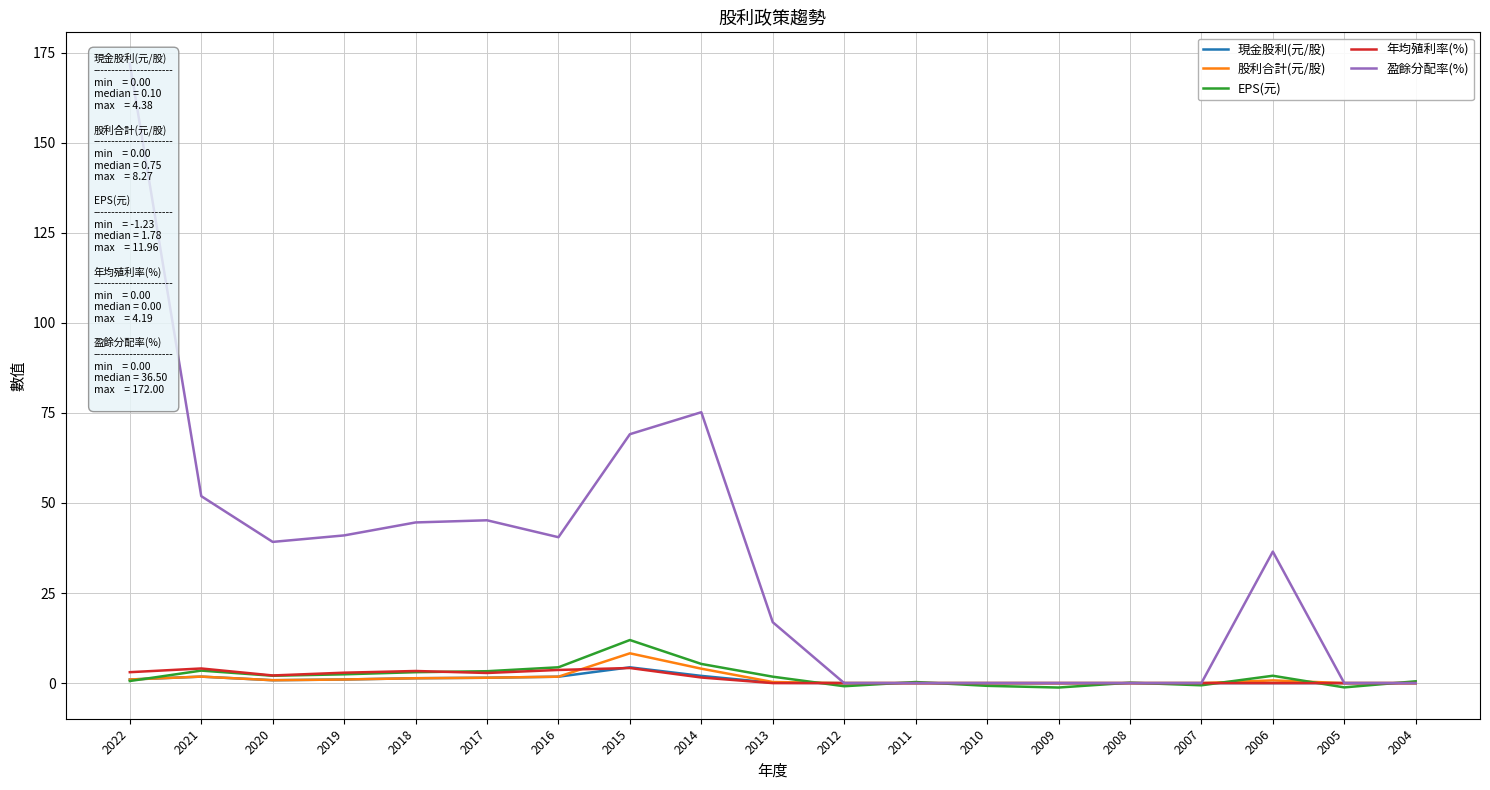

Reading right to left, transcribe all the data shown in this chart.

現金股利(元/股): 0.0	0.0	0.0	0.0	0.0	0.0	0.0	0.0	0.0	0.1	2.0	4.4	1.8	1.5	1.4	1.0	0.8	1.8	1.0
股利合計(元/股): 0.0	0.0	0.8	0.0	0.0	0.0	0.0	0.0	0.0	0.3	4.0	8.3	1.8	1.5	1.4	1.0	0.8	1.8	1.0
EPS(元): 0.5	-1.2	2.0	-0.6	0.1	-1.2	-0.8	0.3	-0.9	1.8	5.3	12.0	4.4	3.3	3.0	2.4	2.0	3.5	0.6
年均殖利率(%): 0.0	0.0	0.0	0.0	0.0	0.0	0.0	0.0	0.0	0.0	1.6	4.2	3.6	2.8	3.4	2.9	2.1	4.1	3.0
盈餘分配率(%): 0.0	0.0	36.5	0.0	0.0	0.0	0.0	0.0	0.0	16.9	75.2	69.1	40.5	45.2	44.6	41.0	39.2	51.9	172.0